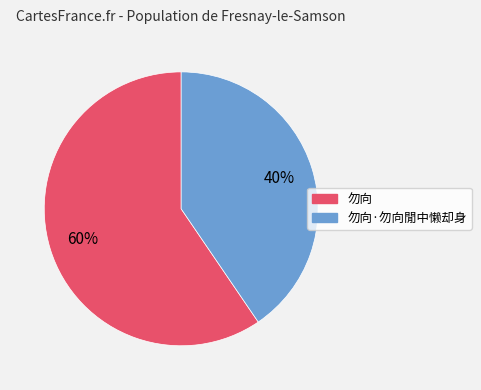

Count the number of slices in the pie.

2